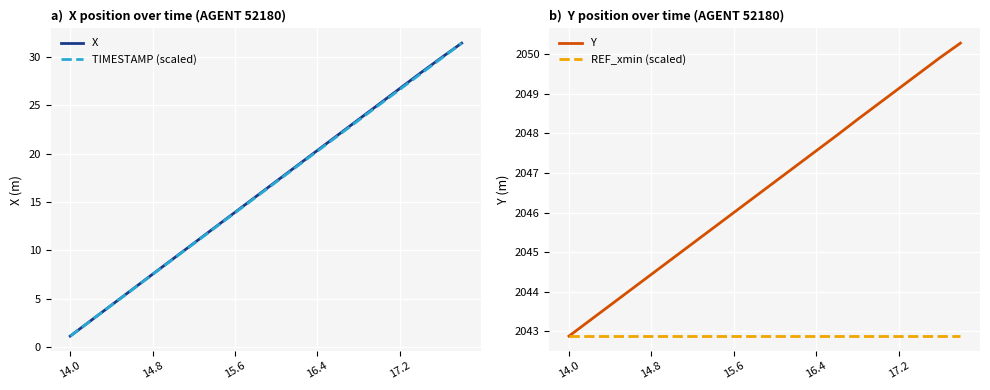

True or false: TIMESTAMP (scaled) and Y intersect in this chart.

False